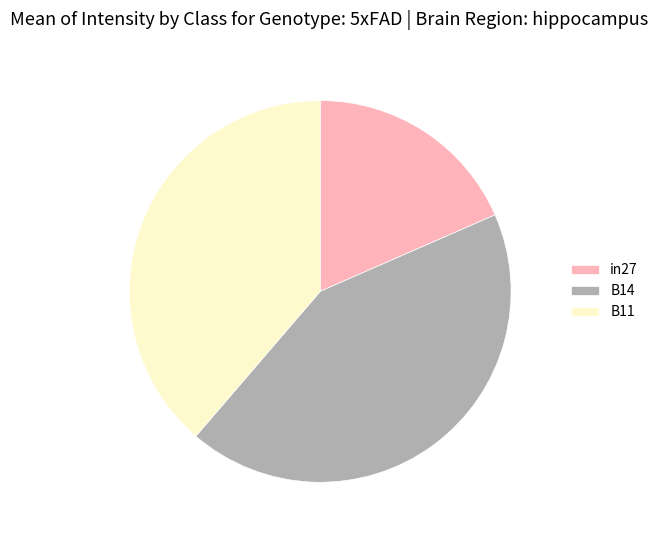

Is it true that B11 is 39% of the pie?

True